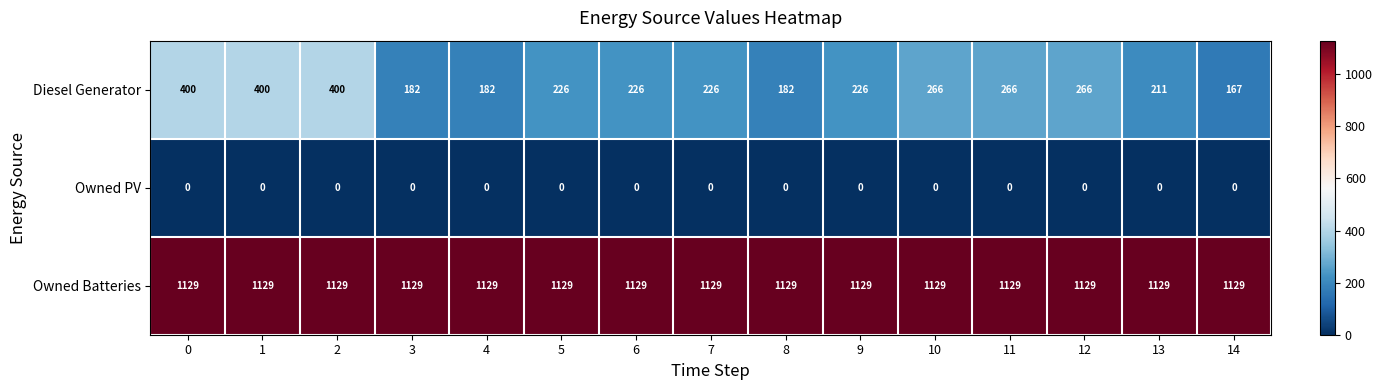

List the series in order of their overall mean, highest first.

Owned Batteries, Diesel Generator, Owned PV